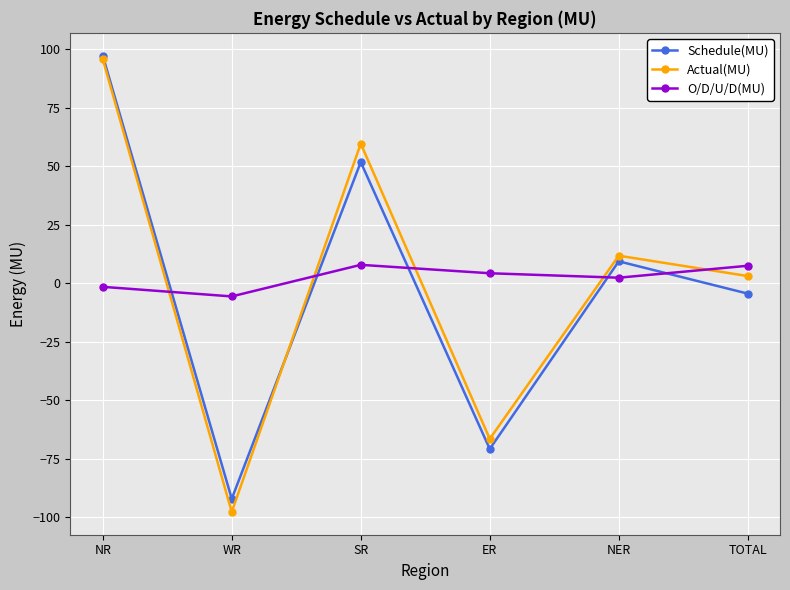

At which category does Schedule(MU) reach its first local valley?

WR